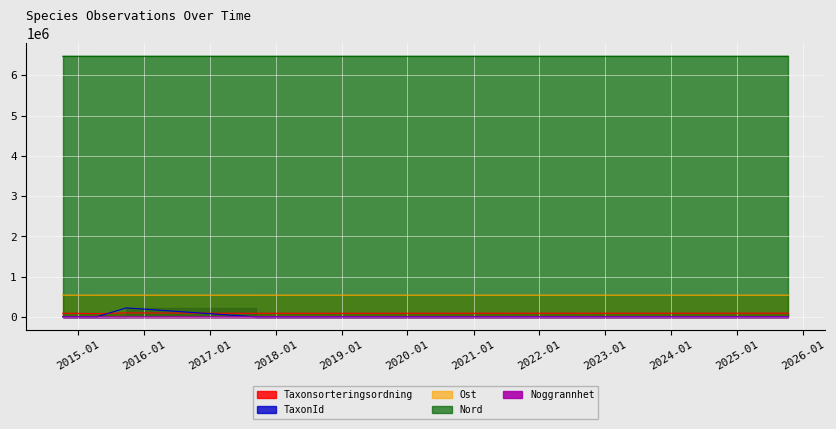

Reading left to right, extract all data points from this chart.

Taxonsorteringsordning: 2014-10-10=90074	2015-04-17=81972	2015-09-26=98520	2017-09-12=88566	2024-07-25=91524	2025-10-10=92242
TaxonId: 2014-10-10=3298	2015-04-17=1445	2015-09-26=222498	2017-09-12=1334	2024-07-25=4786	2025-10-10=3298
Noggrannhet: 2014-10-10=10	2015-04-17=25	2015-09-26=10	2017-09-12=10	2024-07-25=10	2025-10-10=10
Ost: 2014-10-10=538917	2015-04-17=539102	2015-09-26=539202	2017-09-12=539084	2024-07-25=539005	2025-10-10=538918
Nord: 2014-10-10=6469856	2015-04-17=6469748	2015-09-26=6469738	2017-09-12=6469755	2024-07-25=6469672	2025-10-10=6469861